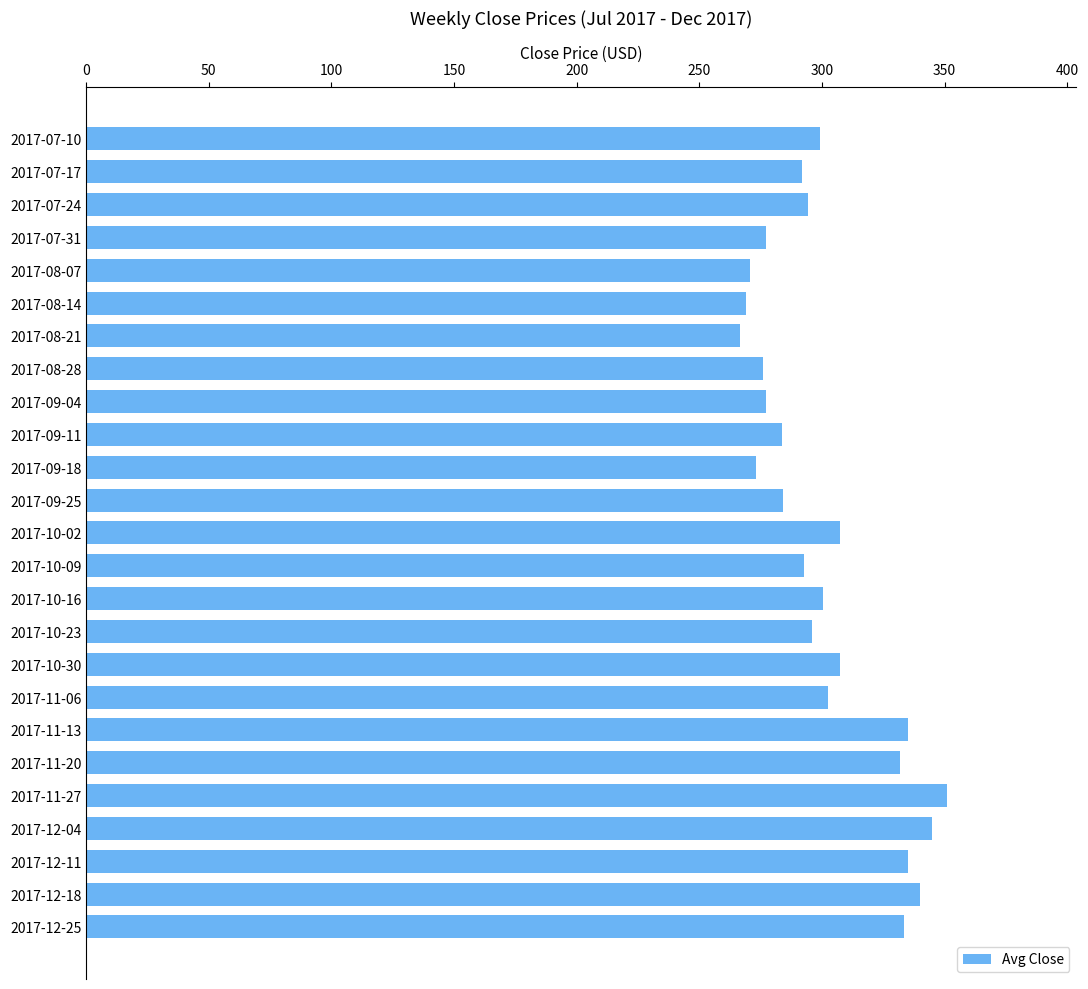

What is the label of the 8th bar from the bottom?

2017-11-06